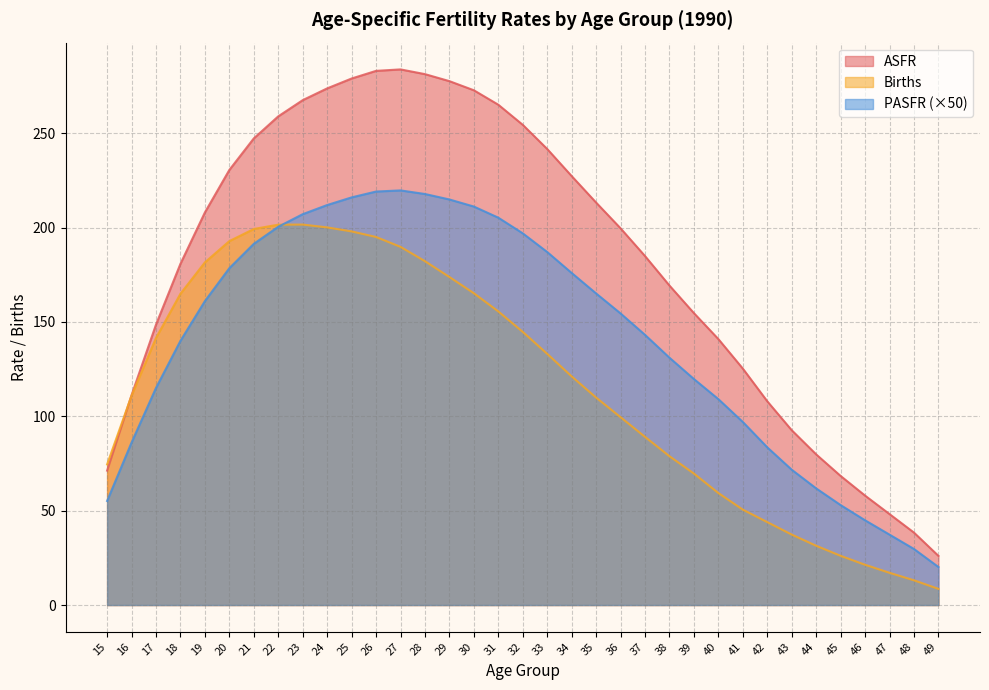

Which series changed the most between 24 and 46?

ASFR